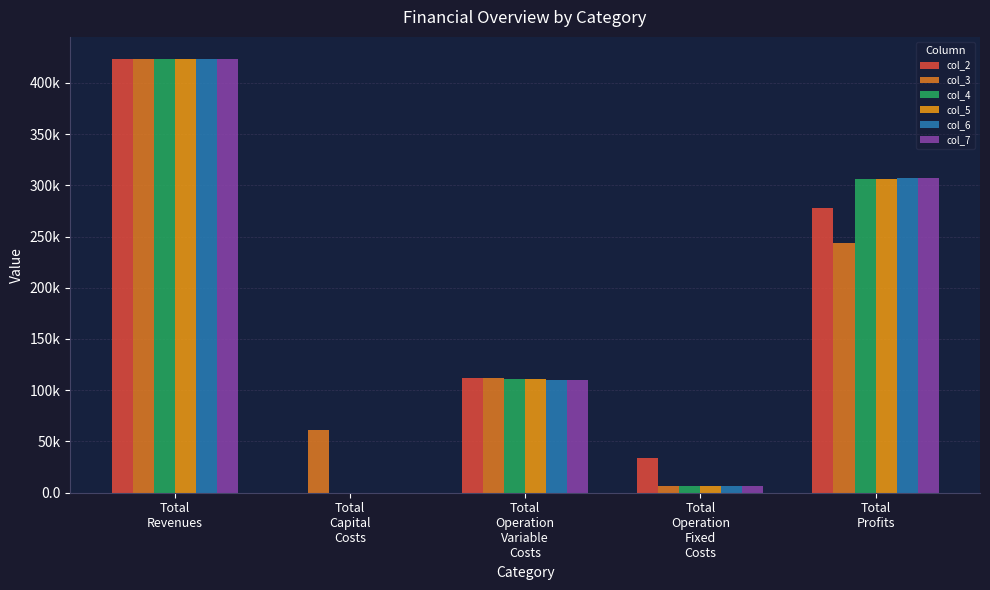

What is the value of the col_6 bar at the 3rd from the left?

110097.2